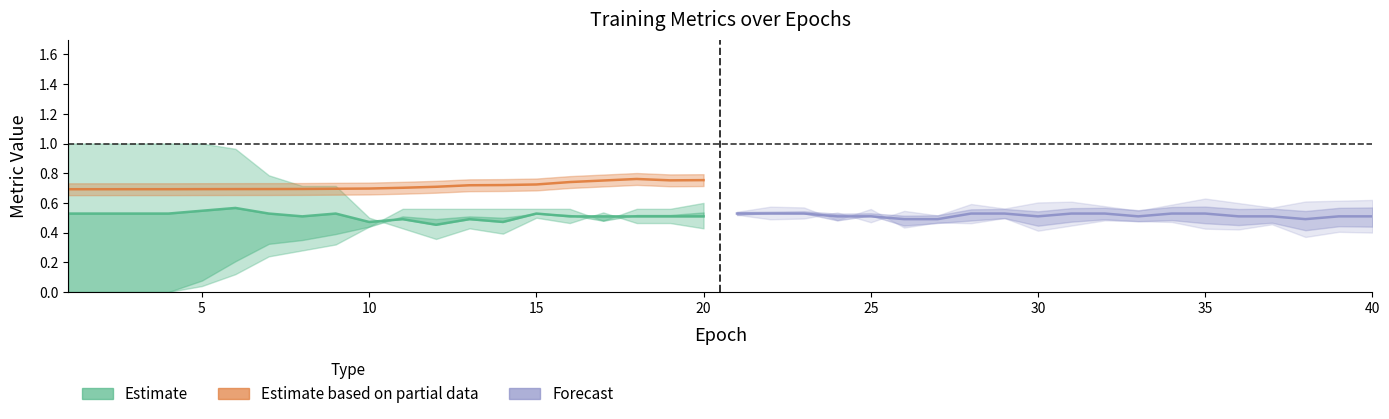

How many series are shown in this chart?

3